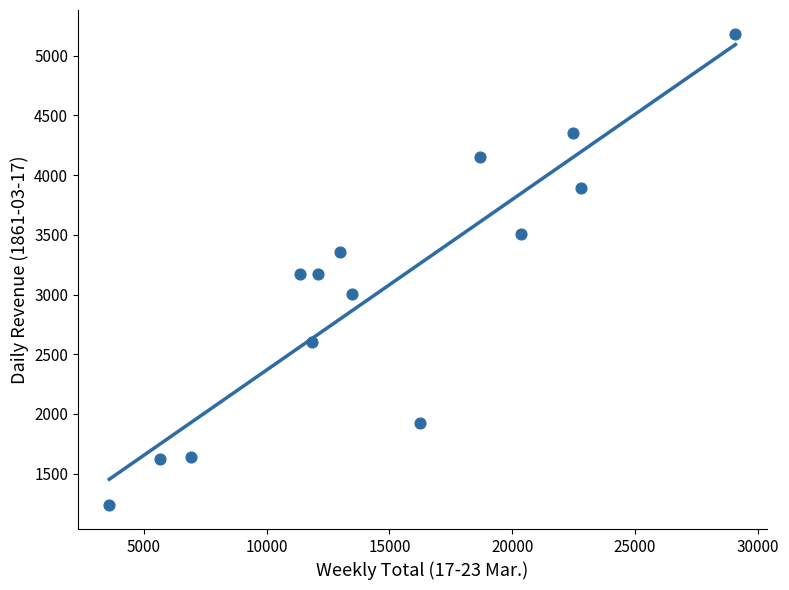

What is the range of X values (max minus min)?

25500.0